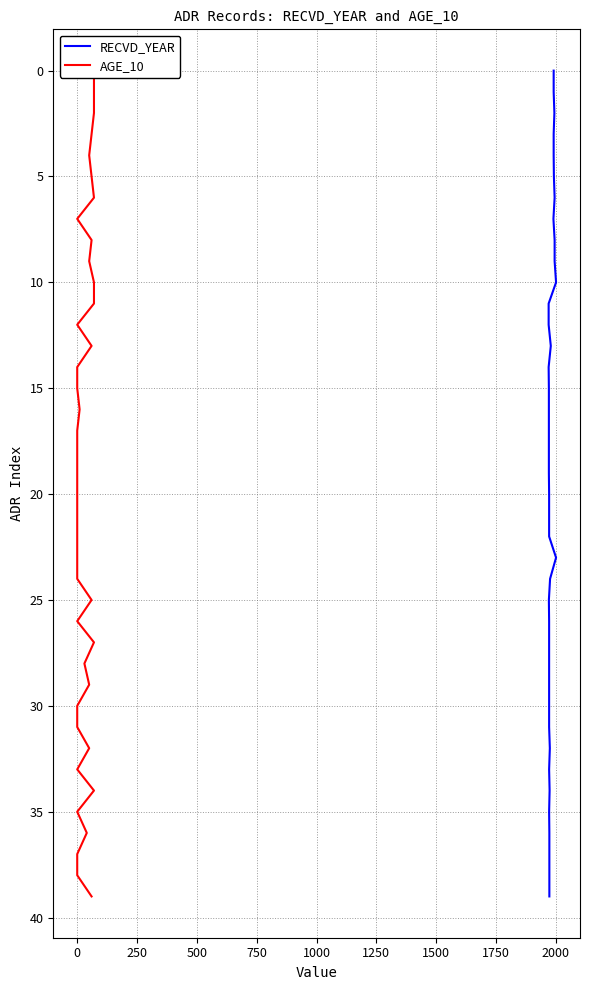

How many lines are shown in the chart?

2